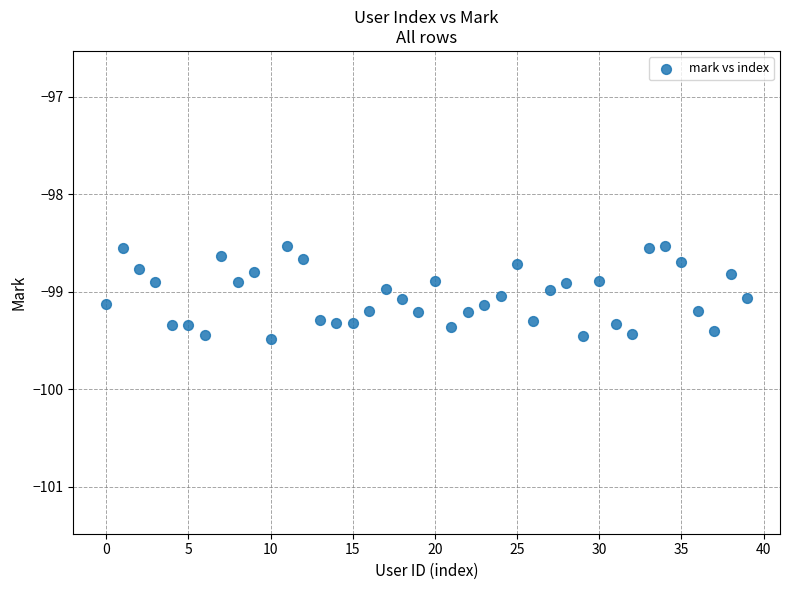

What is the range of Y values (max minus min)?

0.9